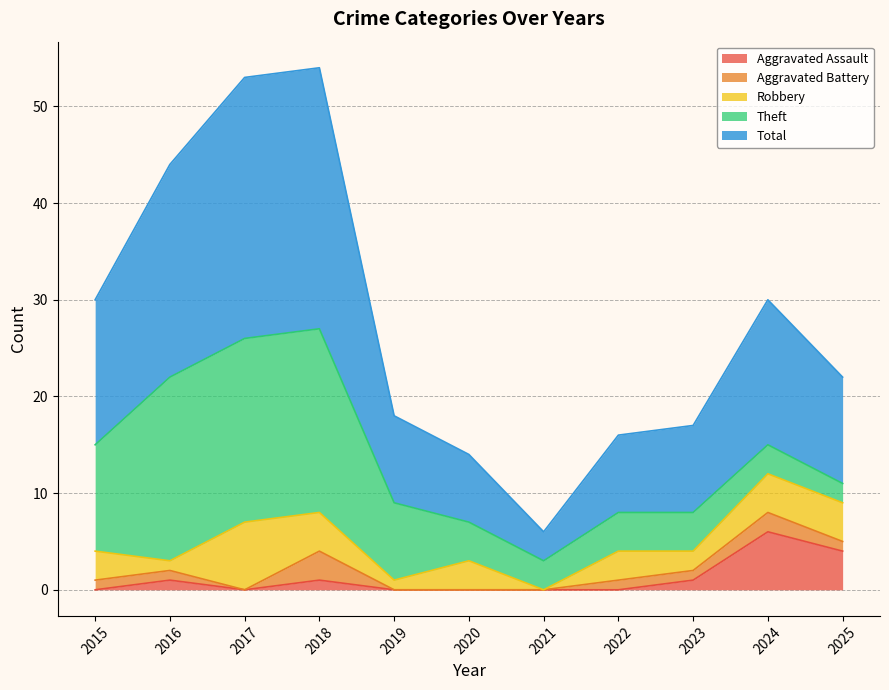

True or false: Total and Robbery intersect in this chart.

False